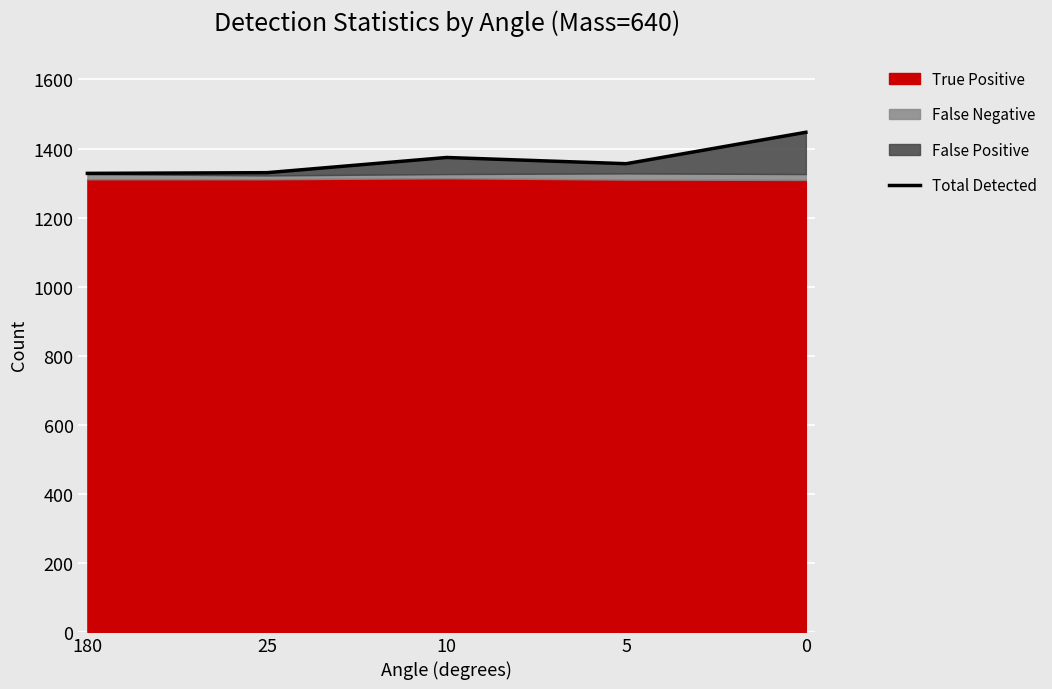

What is the maximum value shown in the chart?

1447